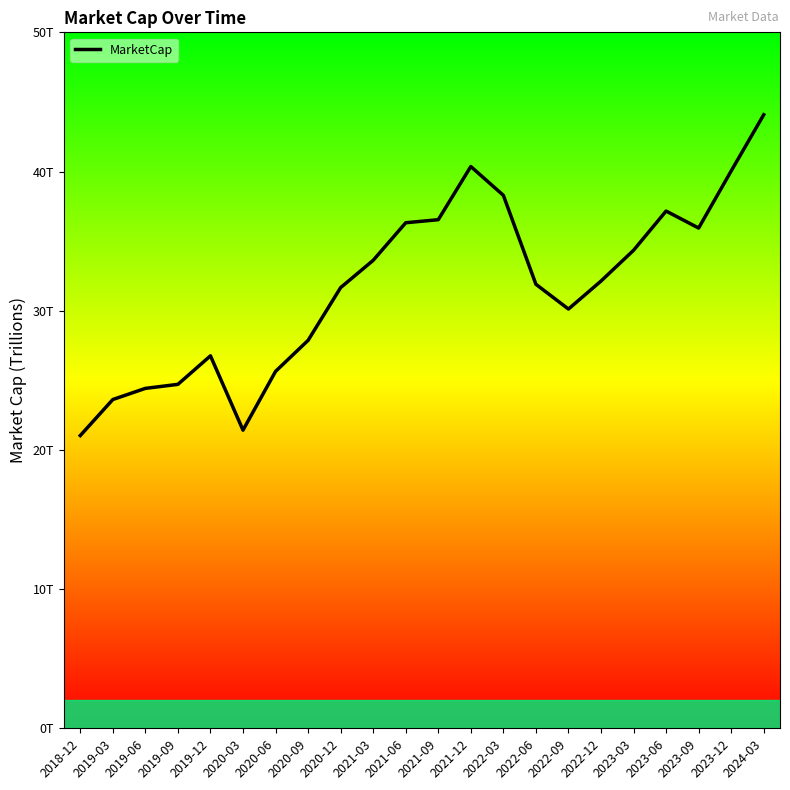

Does the chart have visible grid lines?

No